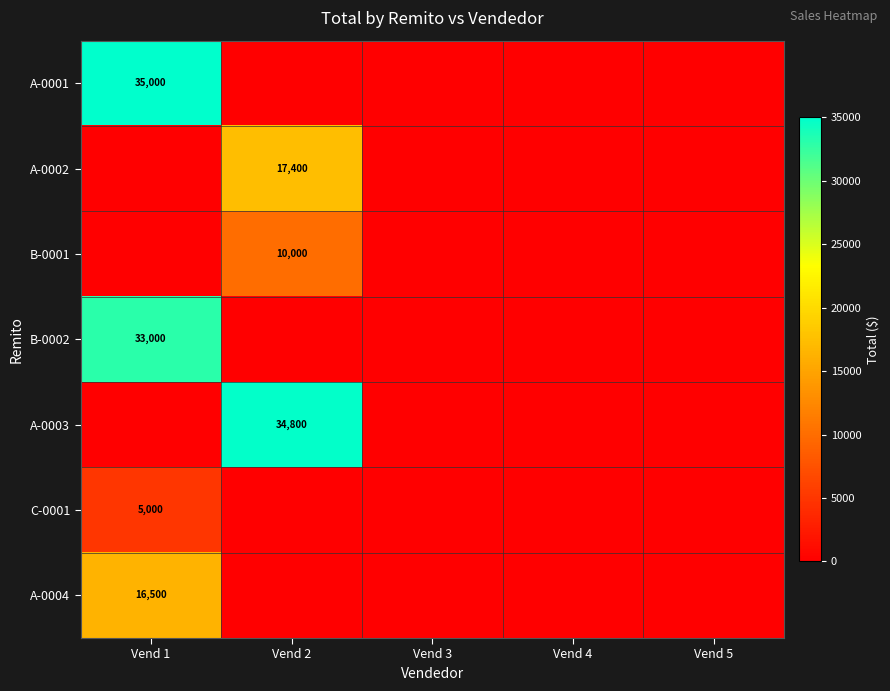

True or false: B-0002 has a value of 33000 at Vend 1.

True